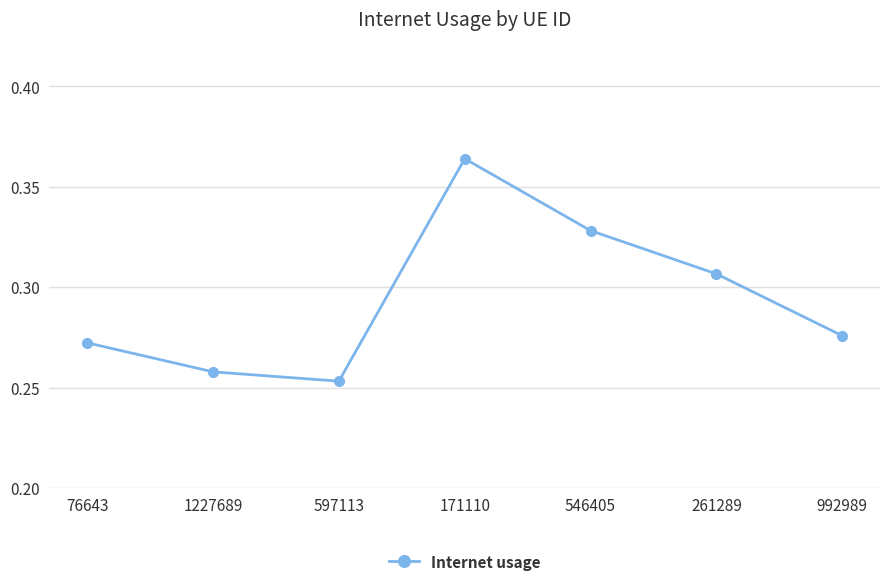

What is the label of the 7th point from the right?

76643